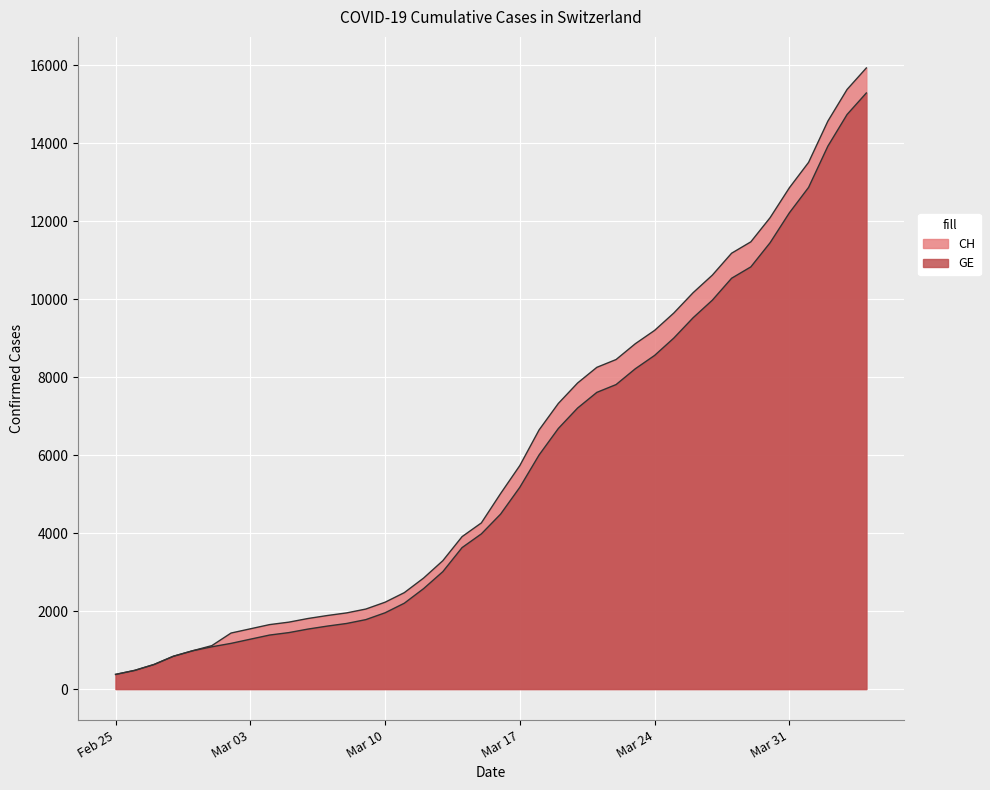

Reading right to left, what are all the values shown in this chart?

CH: 15926	15375	14561	13505	12852	12086	11467	11175	10613	10162	9642	9196	8855	8449	8249	7847	7323	6644	5731	5012	4259	3908	3291	2845	2472	2226	2051	1952	1885	1809	1715	1652	1544	1436	1113	981	840	630	479	375
GE: 15284	14733	13919	12863	12210	11444	10825	10533	9971	9520	9000	8554	8213	7807	7607	7205	6681	6002	5174	4485	3978	3627	3010	2574	2201	1955	1780	1681	1614	1538	1447	1384	1278	1171	1083	981	840	630	479	375